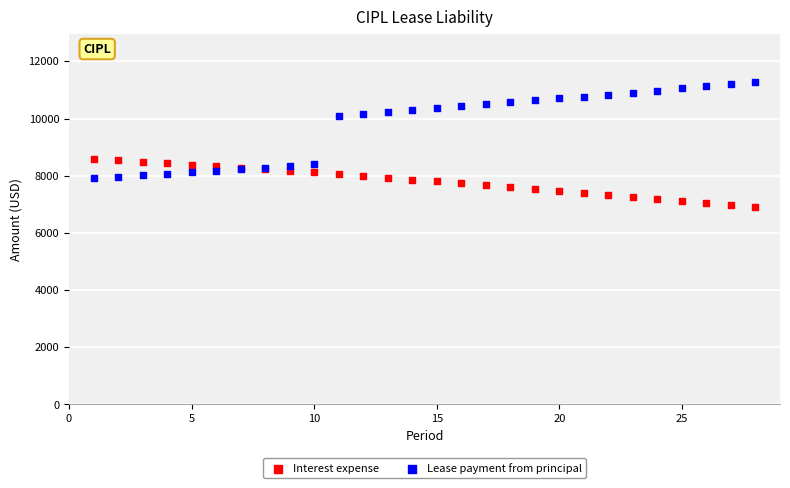

Which series reaches the maximum Y coordinate?

Lease payment from principal